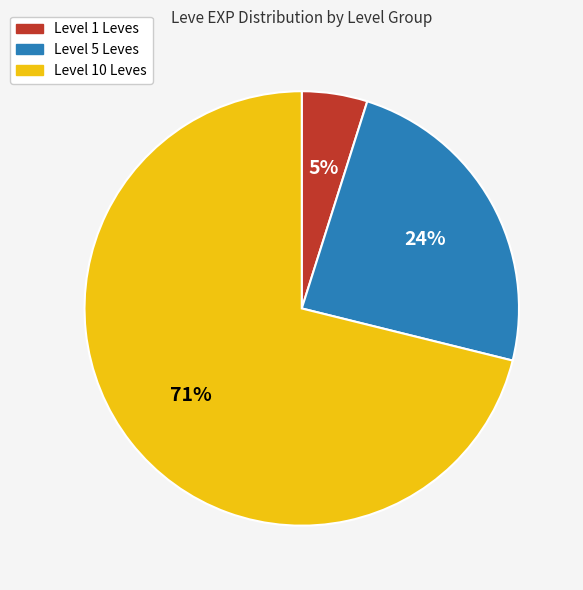

Is there a majority slice in this chart?

Yes